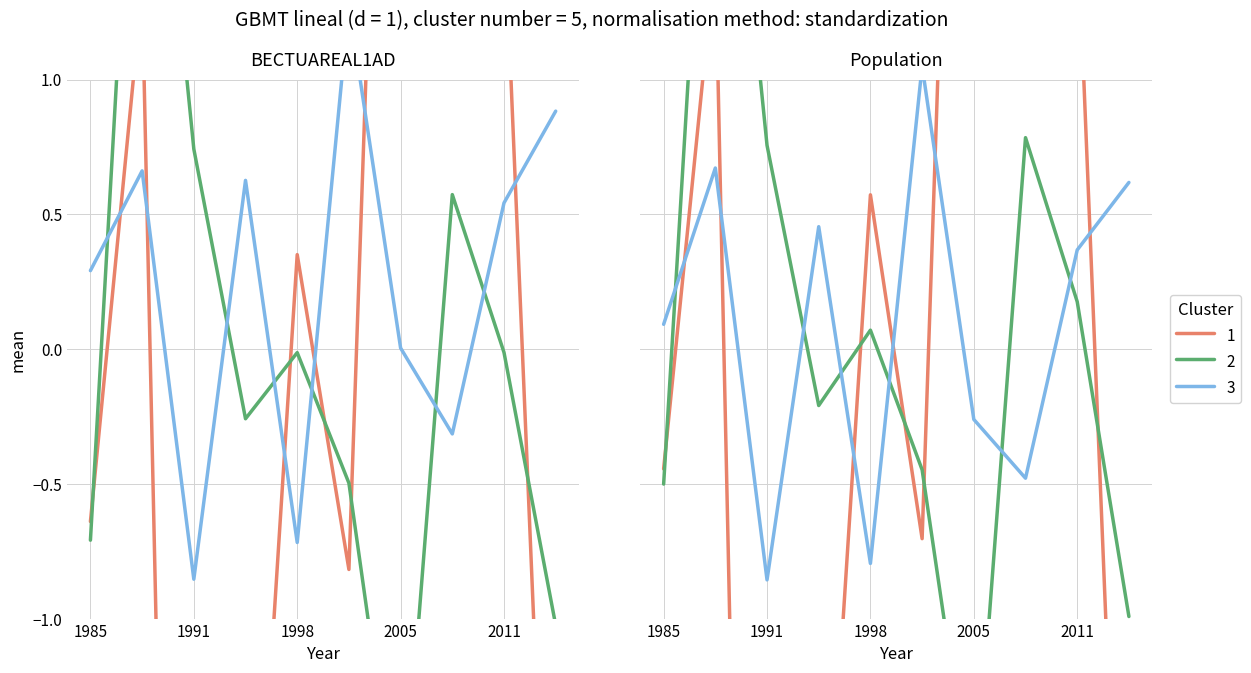

Reading right to left, extract all data points from this chart.

1: -3.1	1.6	7.2	4.9	-0.7	0.6	-2.4	-7.4	1.5	-0.4	-3.0	1.6	6.9	4.7	-0.8	0.4	-2.7	-7.4	1.3	-0.6
2: -1.0	0.2	0.8	-1.8	-0.4	0.1	-0.2	0.8	2.7	-0.5	-1.0	-0.0	0.6	-1.9	-0.5	-0.0	-0.3	0.7	2.7	-0.7
3: 0.6	0.4	-0.5	-0.3	1.0	-0.8	0.5	-0.9	0.7	0.1	0.9	0.5	-0.3	0.0	1.3	-0.7	0.6	-0.9	0.7	0.3